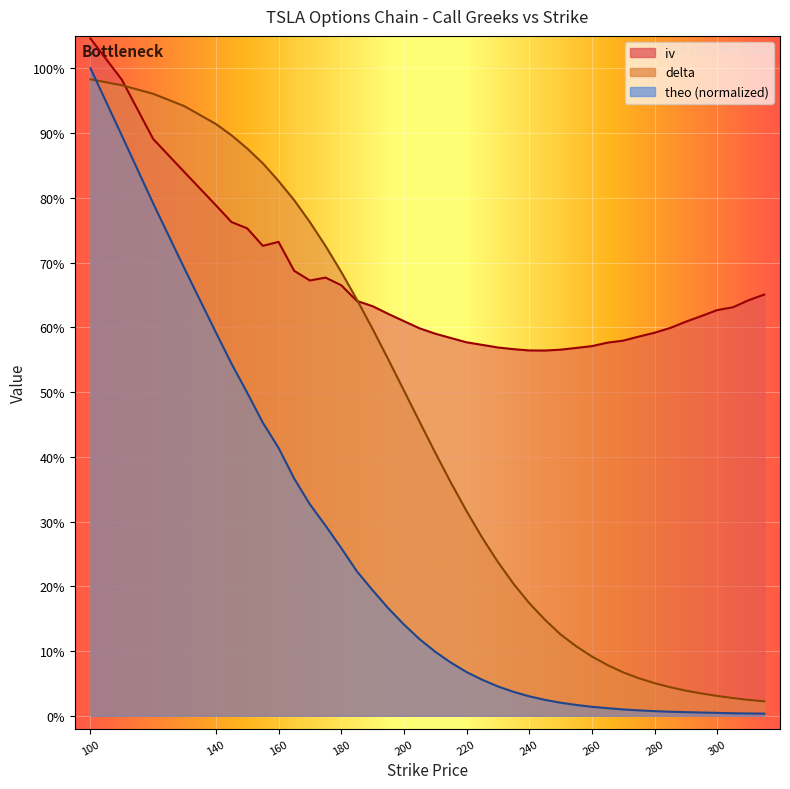

At which category does iv reach its first local peak?

160